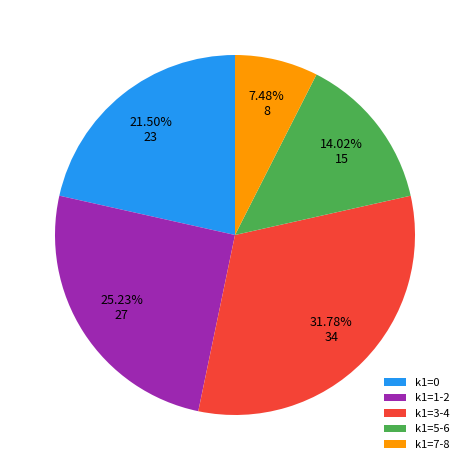

Is the sum of k1=3-4 and k1=5-6 greater than half?

No